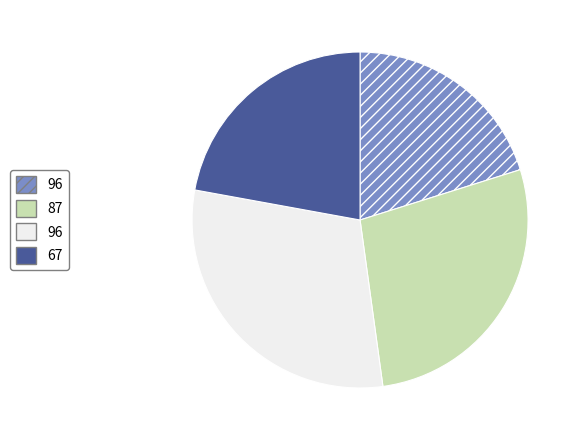

Is there a majority slice in this chart?

No